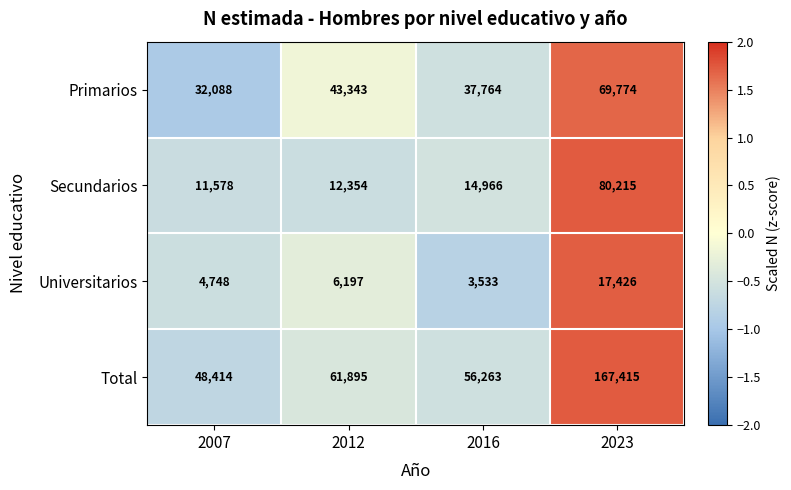

What is the total value across all series at 2016?

112526